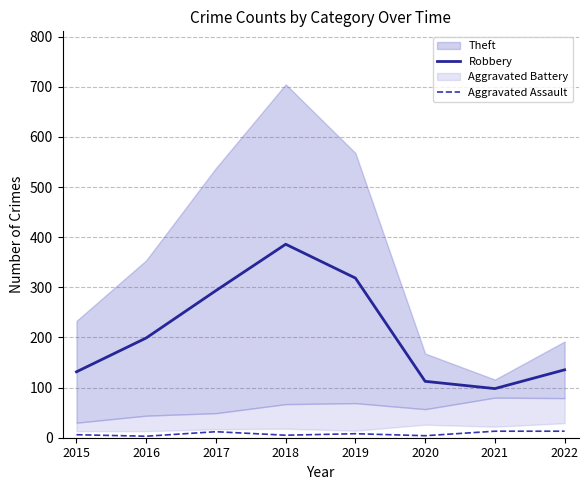

True or false: Robbery and Aggravated Assault cross at least once.

False